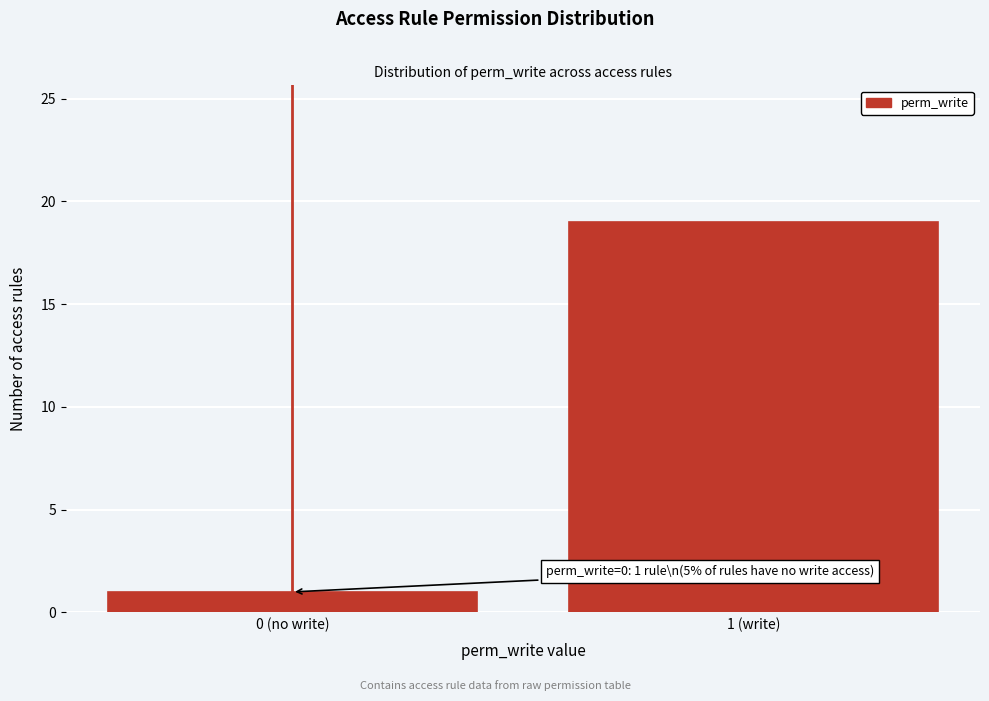

Reading left to right, extract all data points from this chart.

0 (no write)=1	1 (write)=19